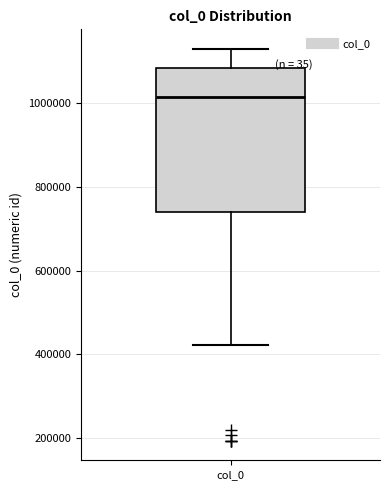

Where does the median line of the box for col_0 sit on the y-axis? The values are not printed on the chart, so give them approximately, as read against the axis.

1020000